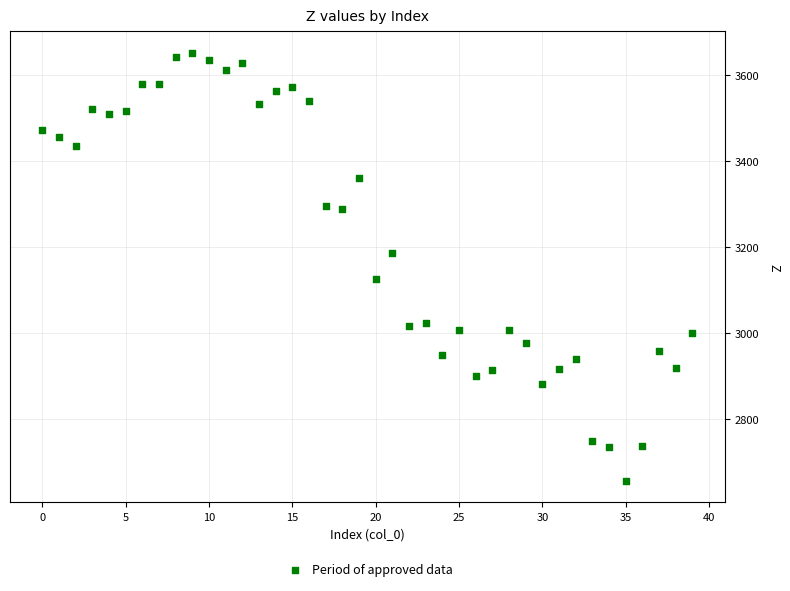

What is the range of Y values (max minus min)?

996.1